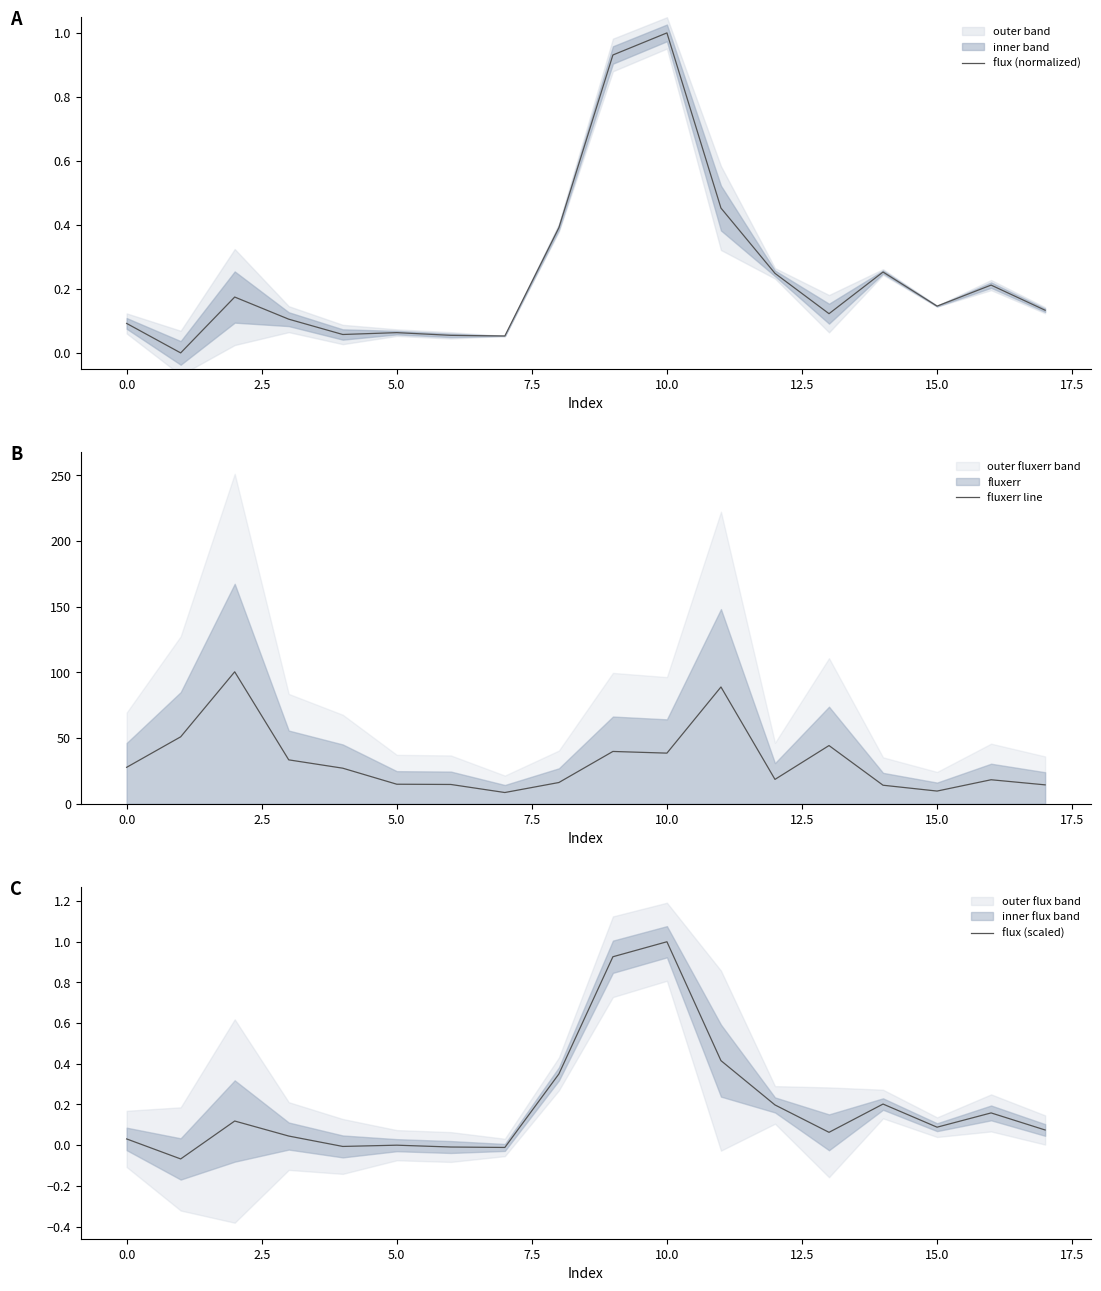

True or false: fluxerr line has a value of 65.4 at 10.0.

False